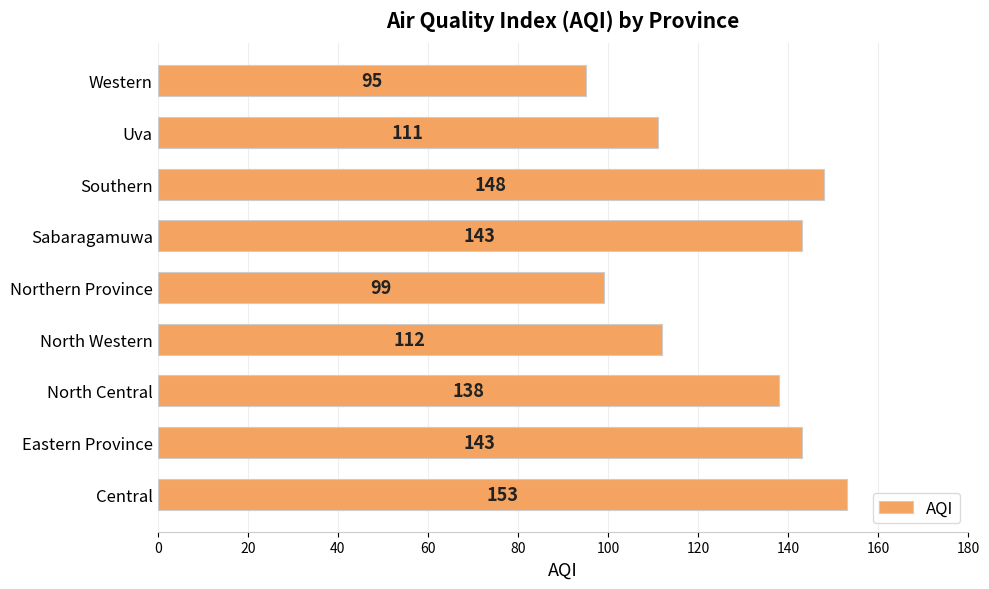

True or false: the data shows 95 at Western.

True